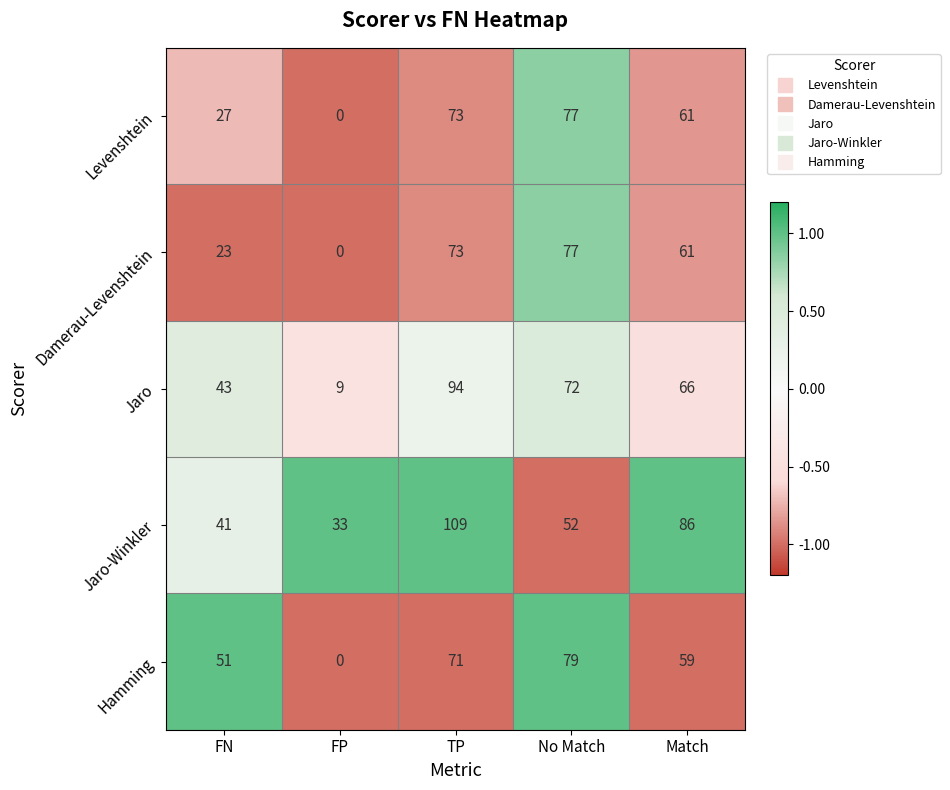

The Jaro series shows 94 at TP. True or false?

True